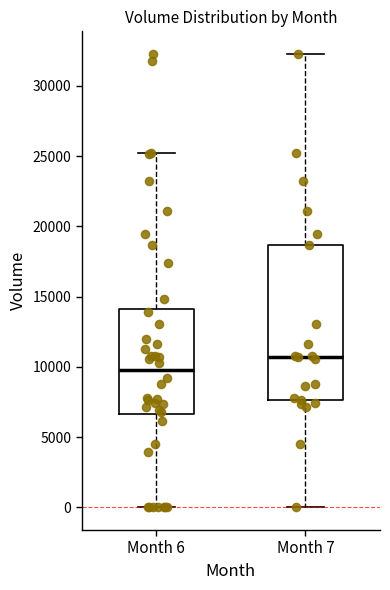

Reading left to right, transcribe this box plot: for each box, give where its median line is, the range the box spans, and where its two whiskers end, as read against the y-axis. The values are not printed on the chart, so give them approximately, as read against the axis.

Month 6: median 9500, box 6500 to 14000, whiskers 0 to 25500
Month 7: median 10500, box 7500 to 18500, whiskers 0 to 32500